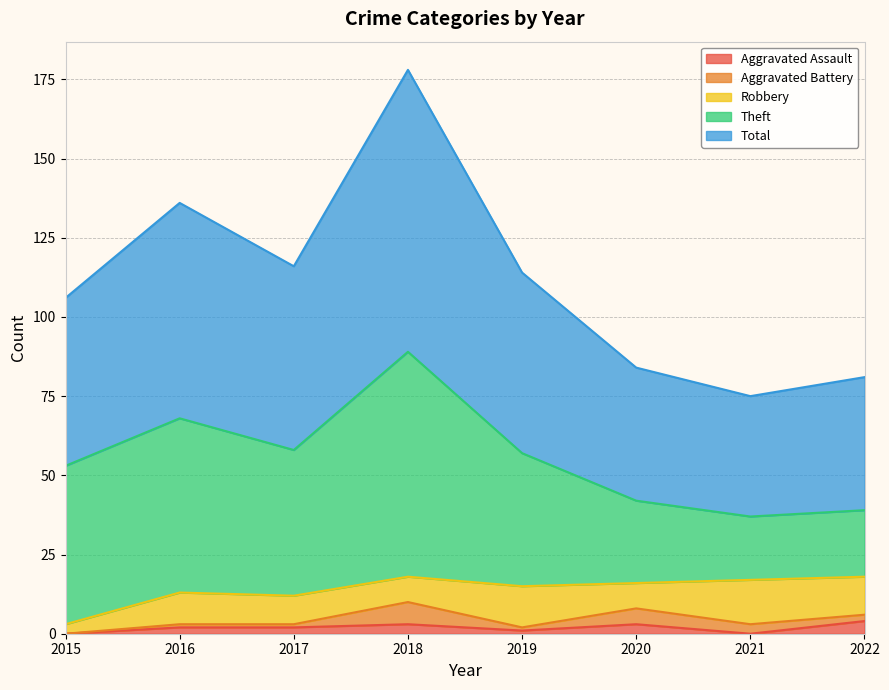

At how many categories does at least one series exceed 14?

8